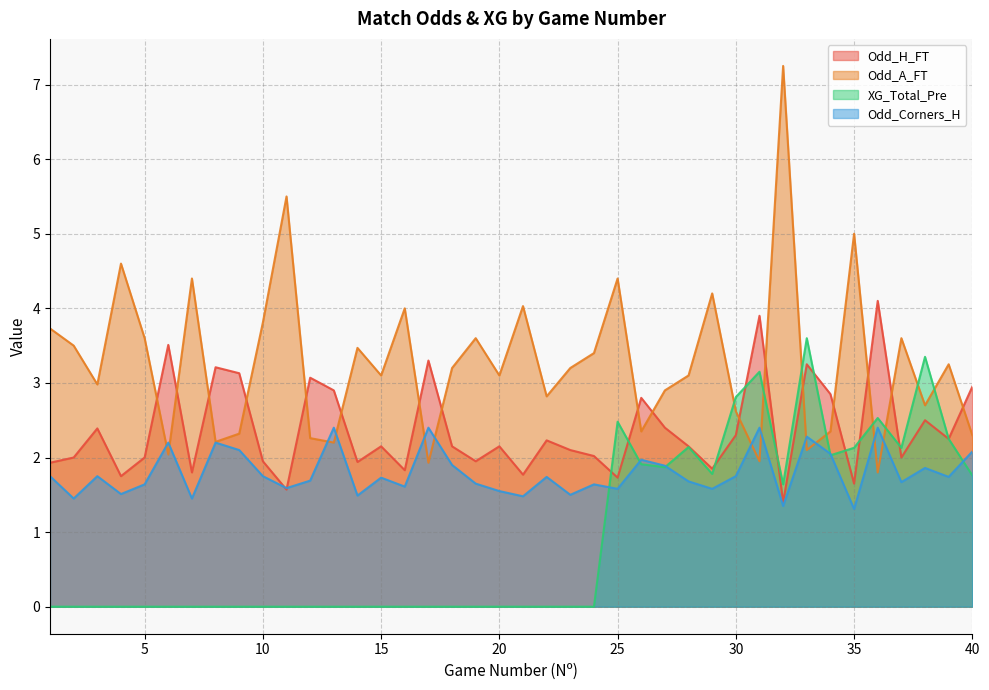

List the series in order of their peak value, lowest first.

Odd_Corners_H, XG_Total_Pre, Odd_H_FT, Odd_A_FT